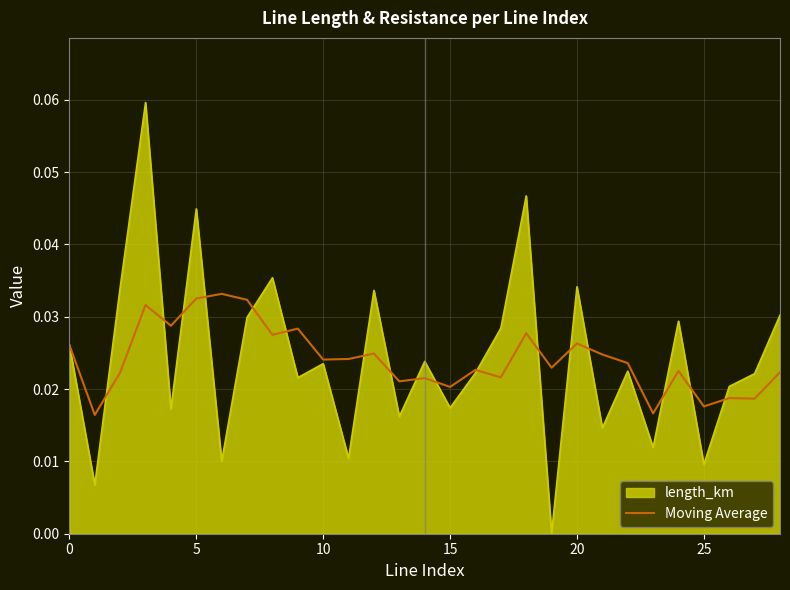

How many lines are shown in the chart?

2